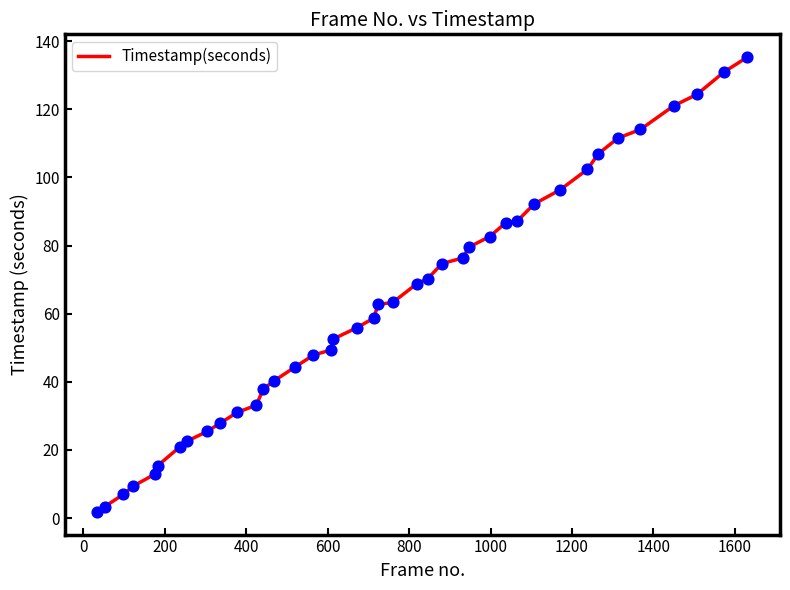

What is the greatest value displayed?

135.4